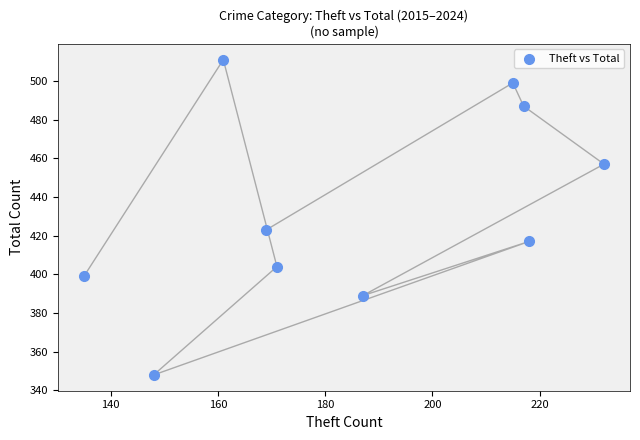

What Y value in the scatter plot is closest to 429?

423